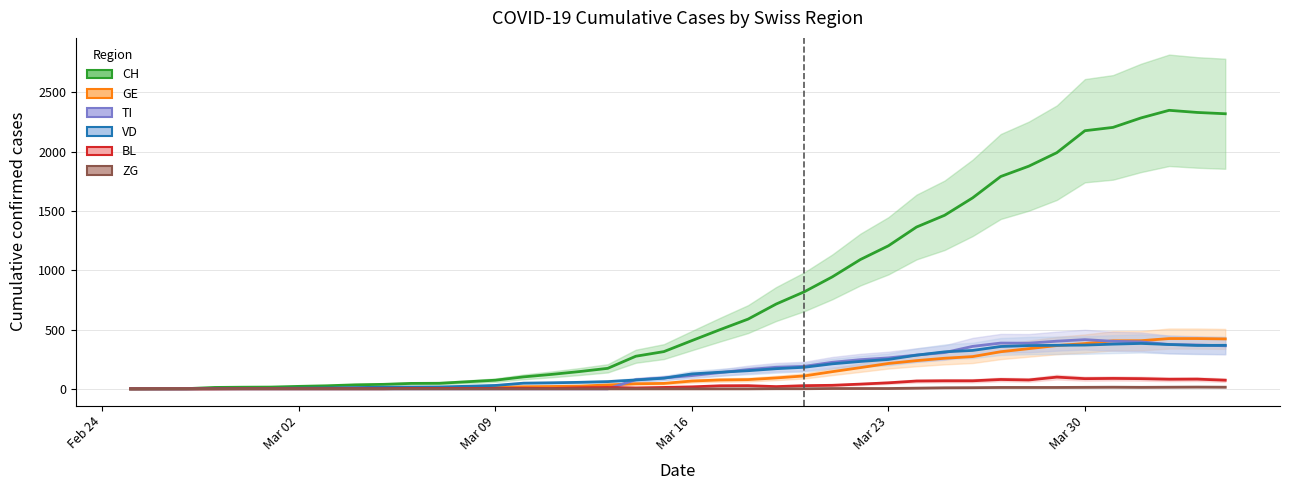

What is the maximum value for CH?

2348